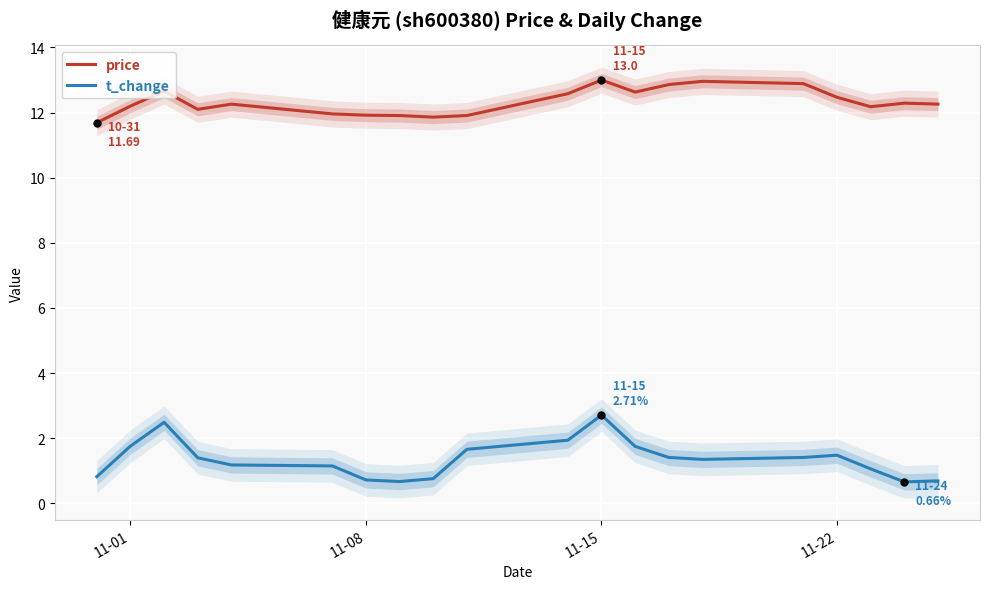

At which label does price first exceed 12?

11-01